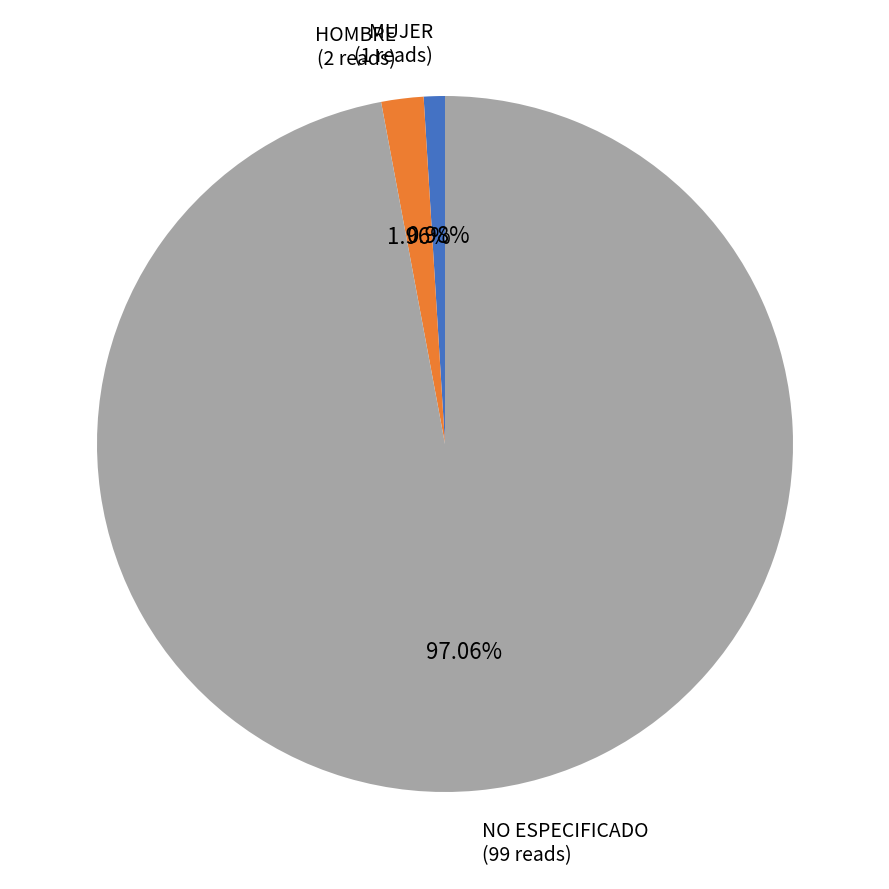

To the nearest percent, what is the average slice percentage?

33%